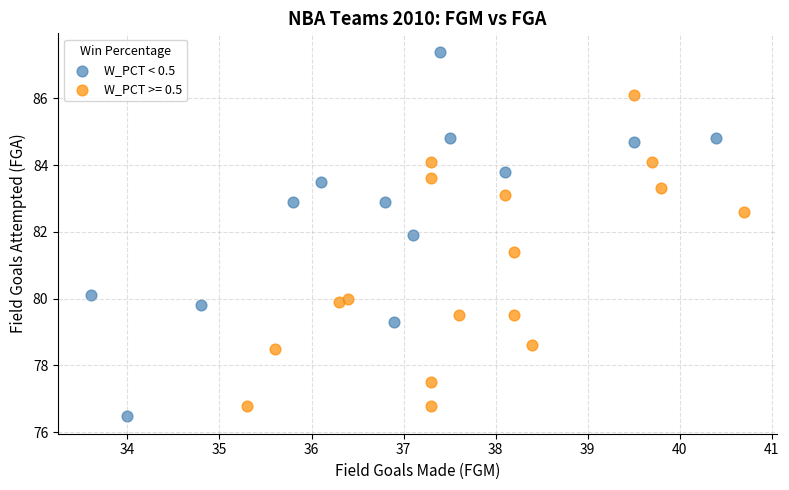

Which series reaches the maximum Y coordinate?

W_PCT < 0.5